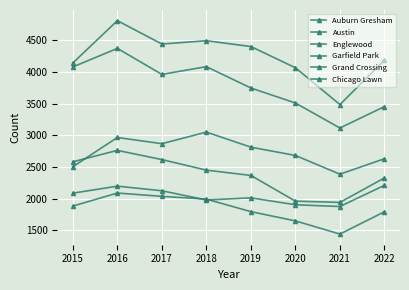

How many values in the Grand Crossing series are below 2087?

4